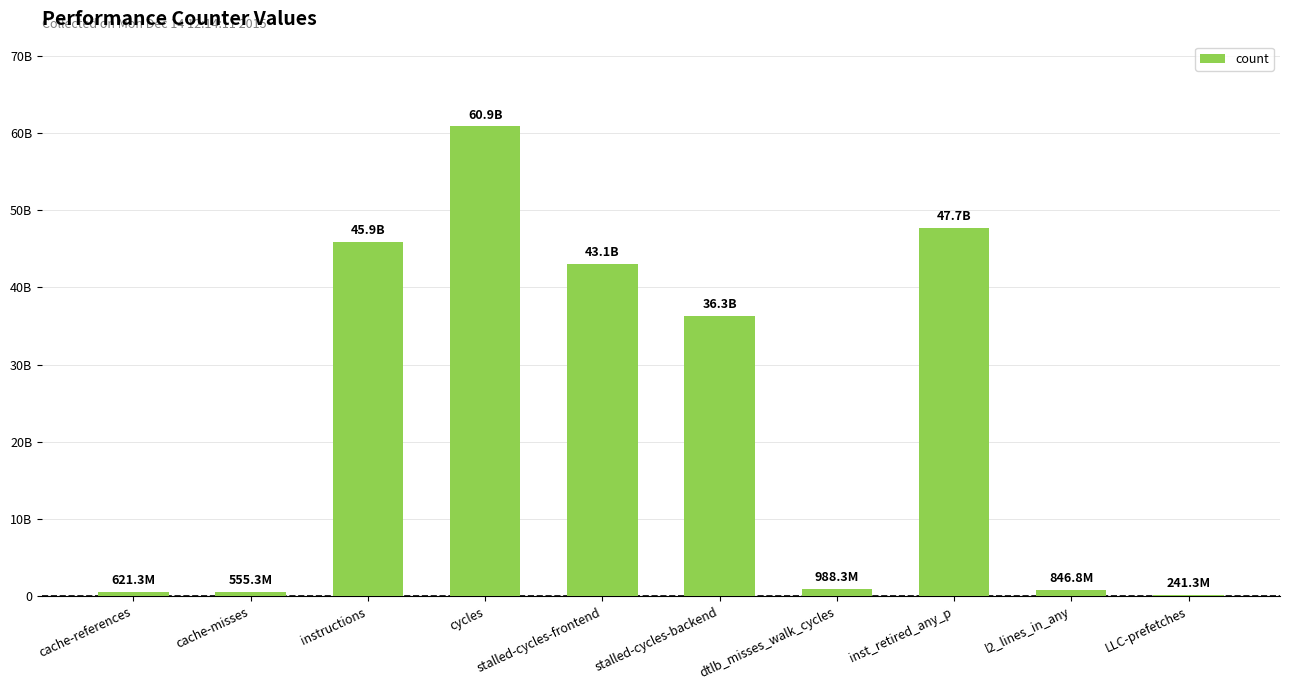

The chart shows a value of 47682916837 at inst_retired_any_p. True or false?

True